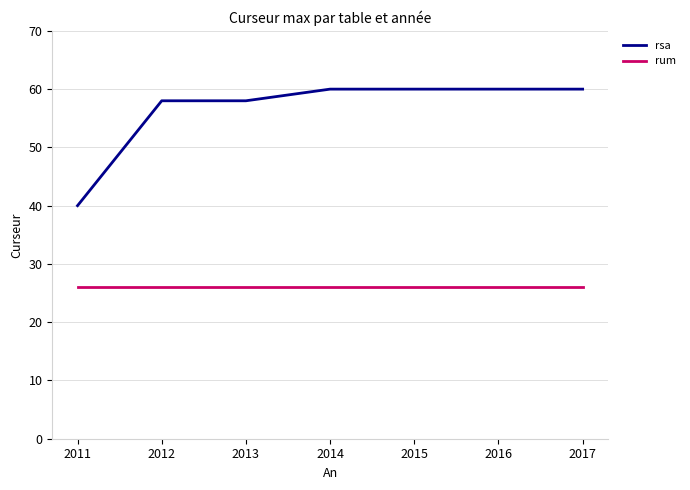

The rsa series shows 105 at 2015. True or false?

False